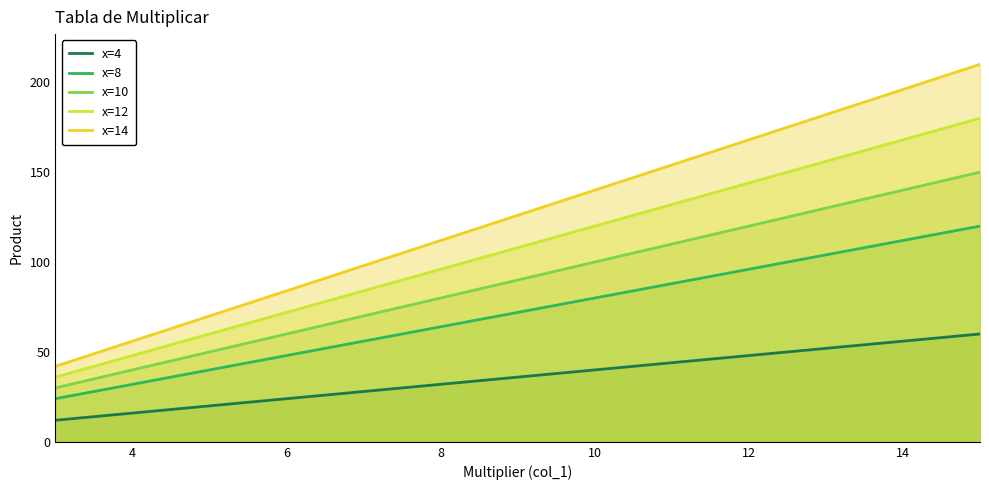

Count the x=14 values in the range 70 to 182.

5